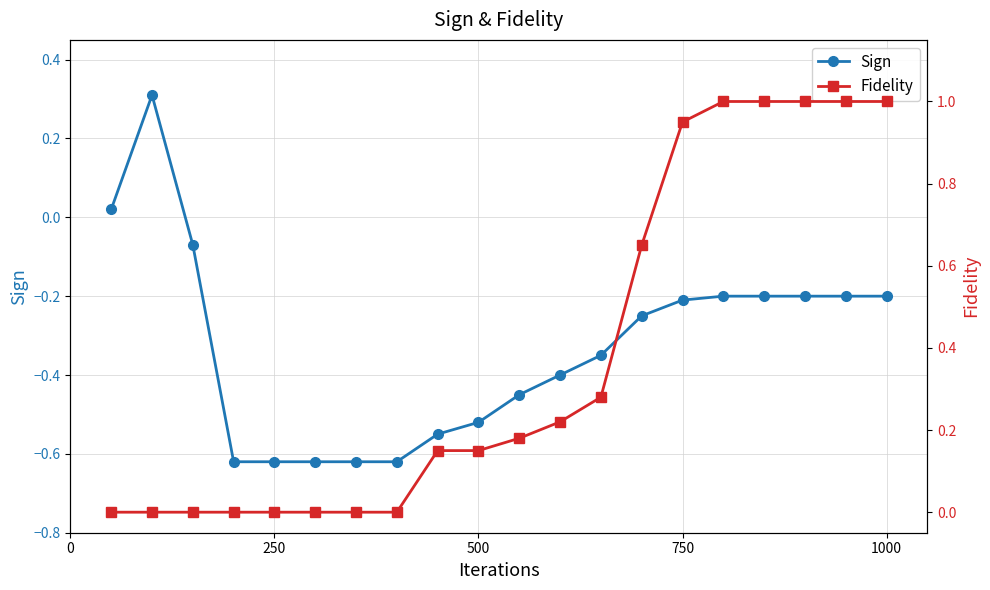

What is the maximum value for Sign?

0.3